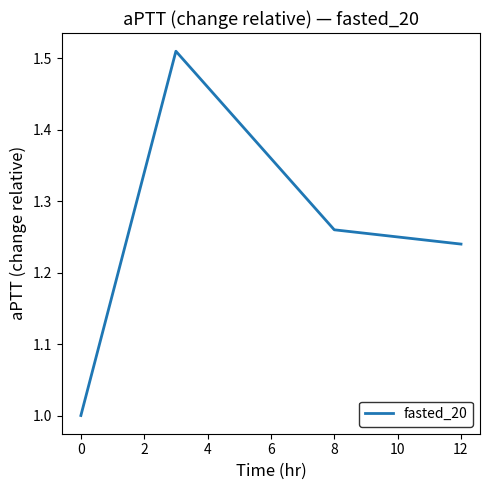

How many interior local peaks (higher than both neighbors) does the data have?

1